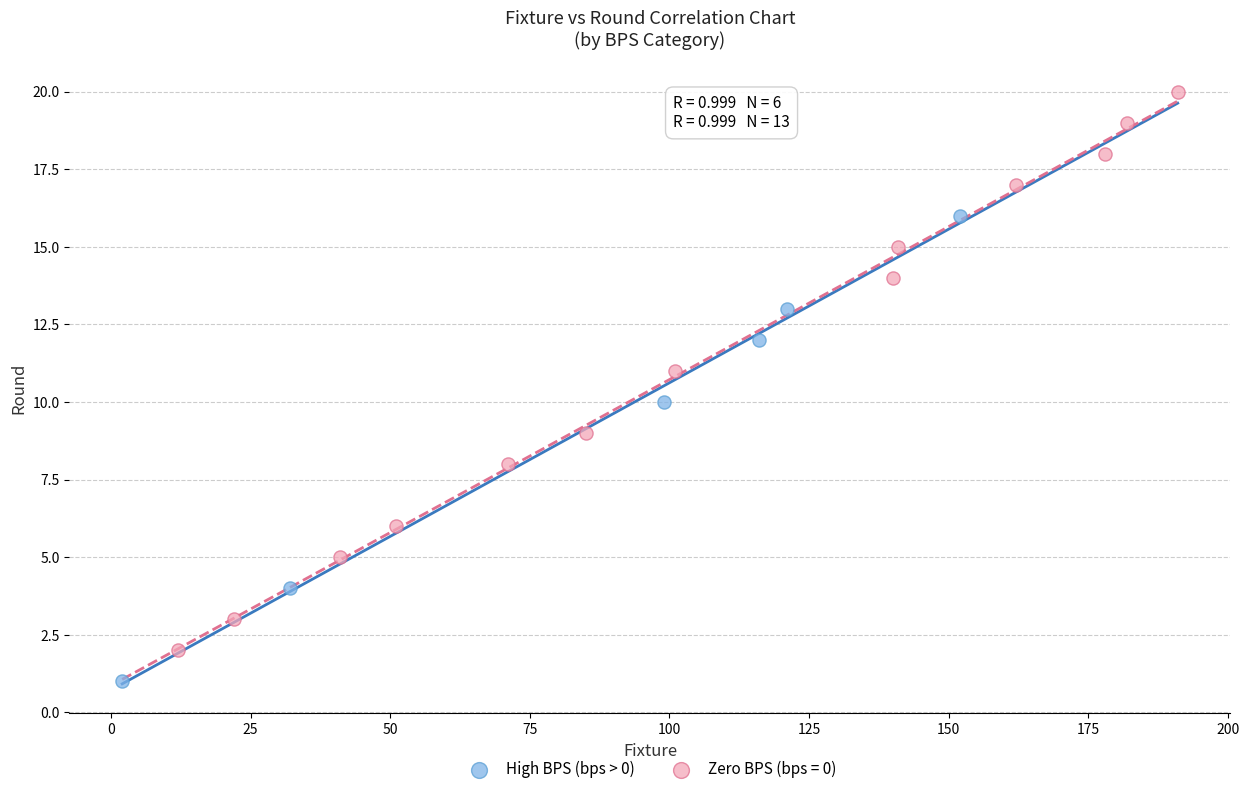

Which series has the largest Y range (max minus min)?

Zero BPS (bps = 0)